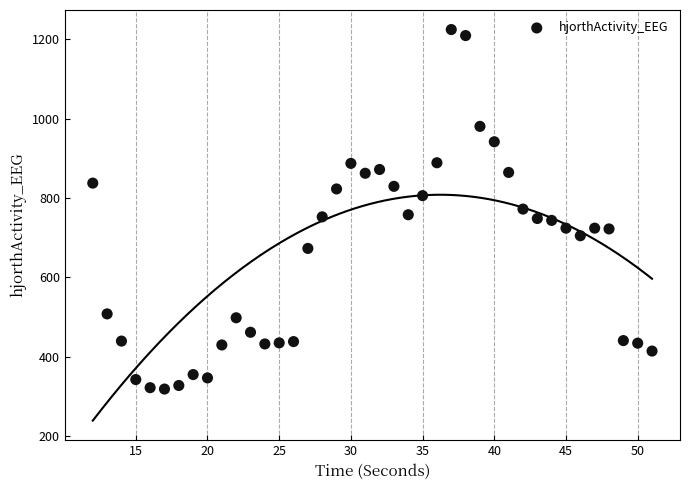

What is the range of Y values (max minus min)?

906.8